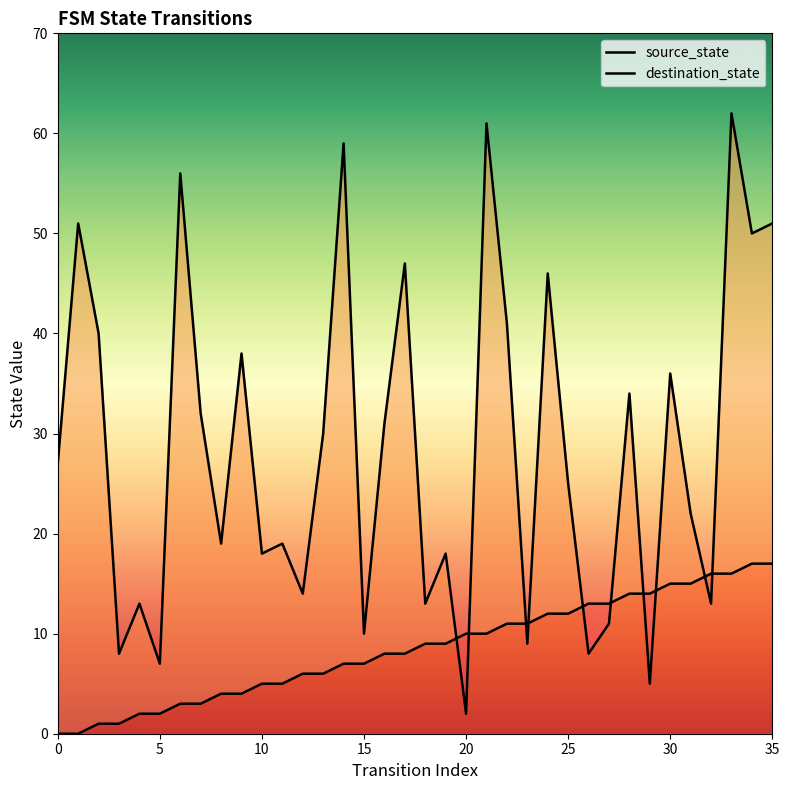

Which series ends up on top after the final intersection of source_state and destination_state?

destination_state